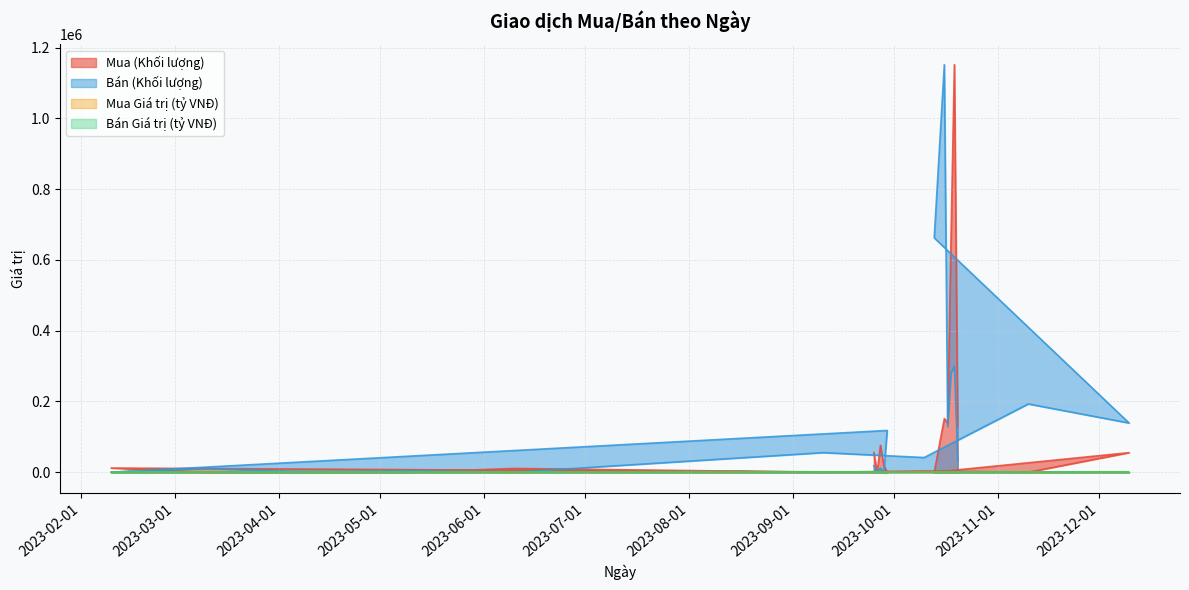

True or false: Mua (Khối lượng) and Mua Giá trị (tỷ VNĐ) cross at least once.

False